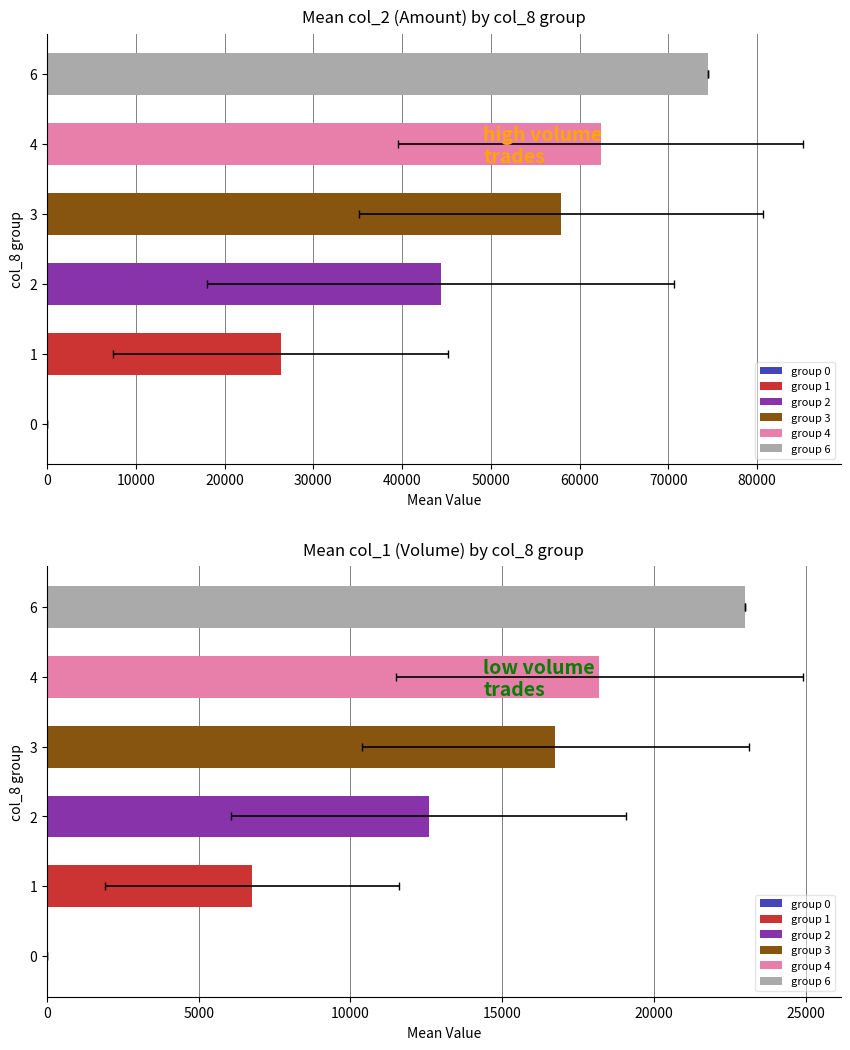

True or false: col_2 (Amount) has a value of 65250 at 14.

False